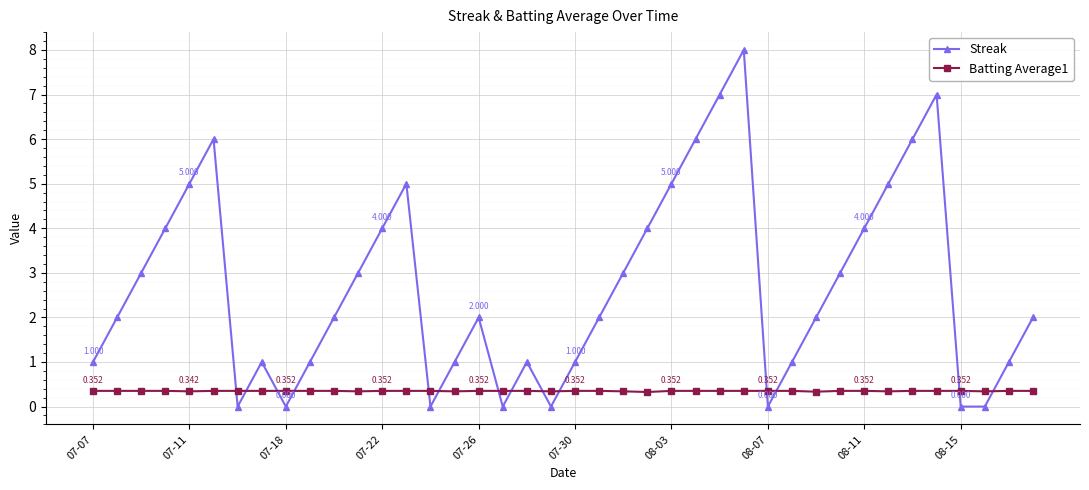

How many times do Streak and Batting Average1 cross each other?

14